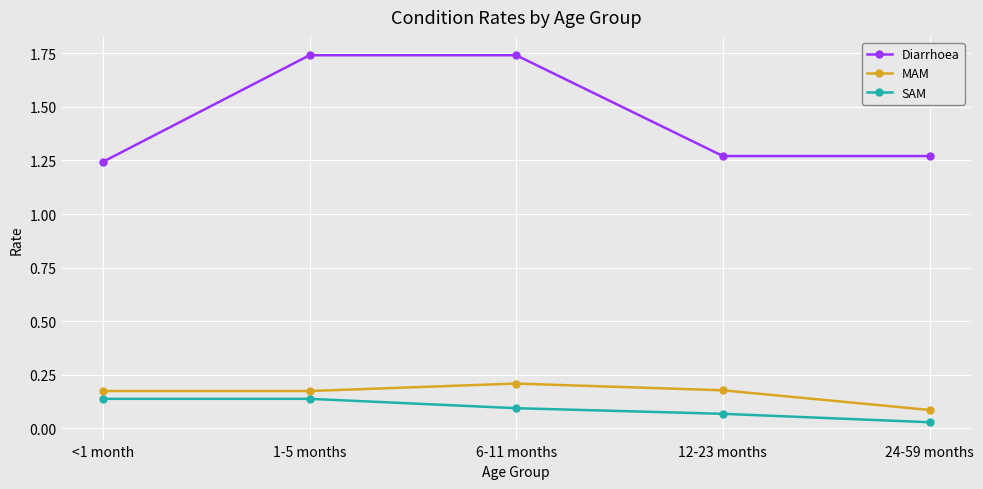

How many lines are shown in the chart?

3